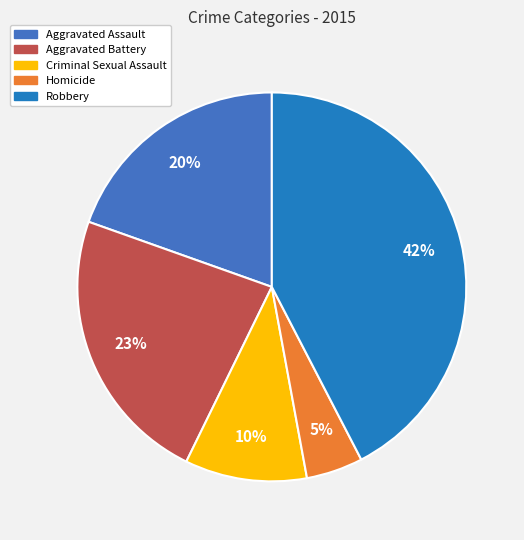

Which slice is the largest?

Robbery